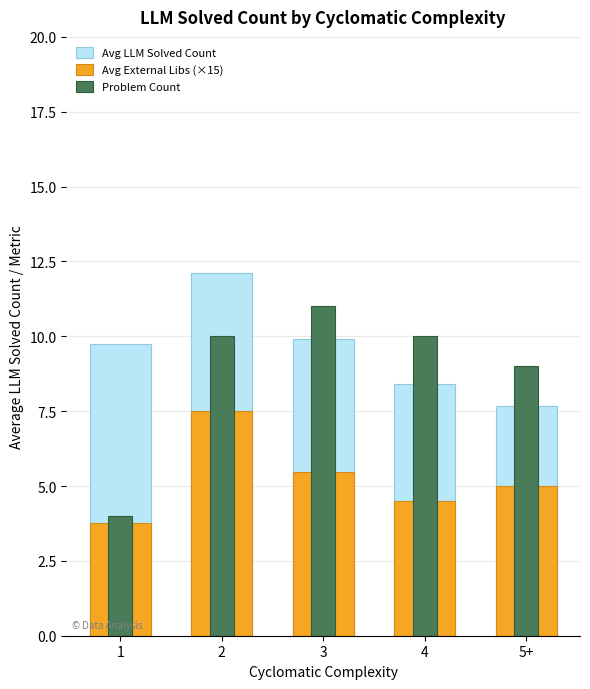

Where is Problem Count nearest to the value 7?

5+